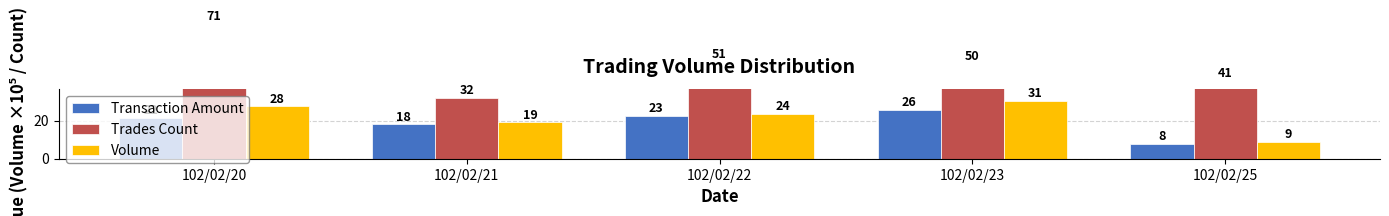

True or false: Volume has a value of 8.8 at 102/02/25.

True